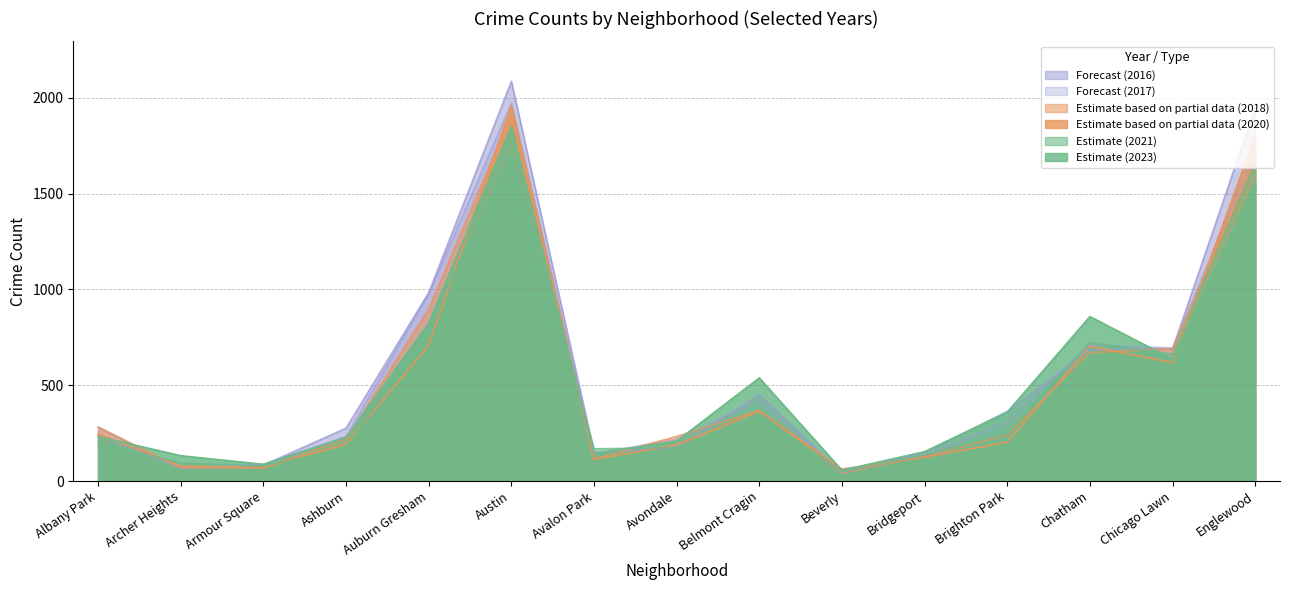

At which category is the sum across all series the highest?

Austin